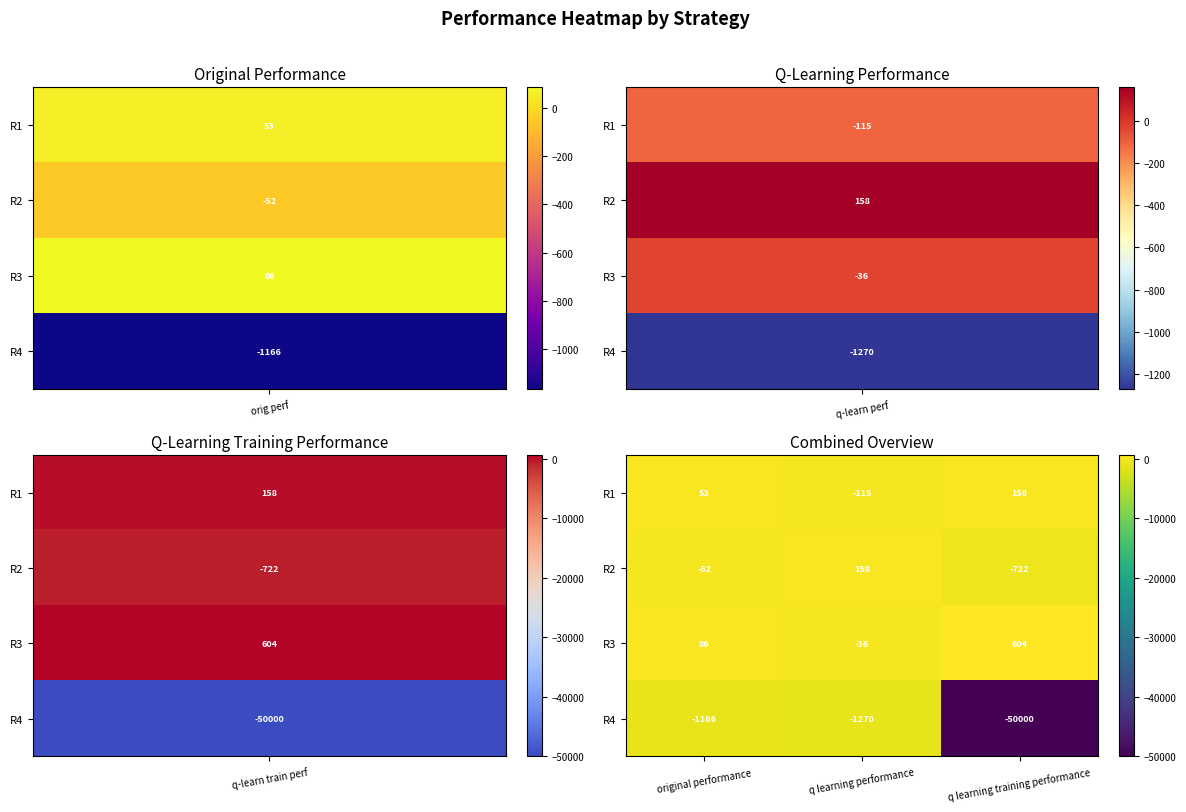

What is the total value across all series at original performance?

-1079